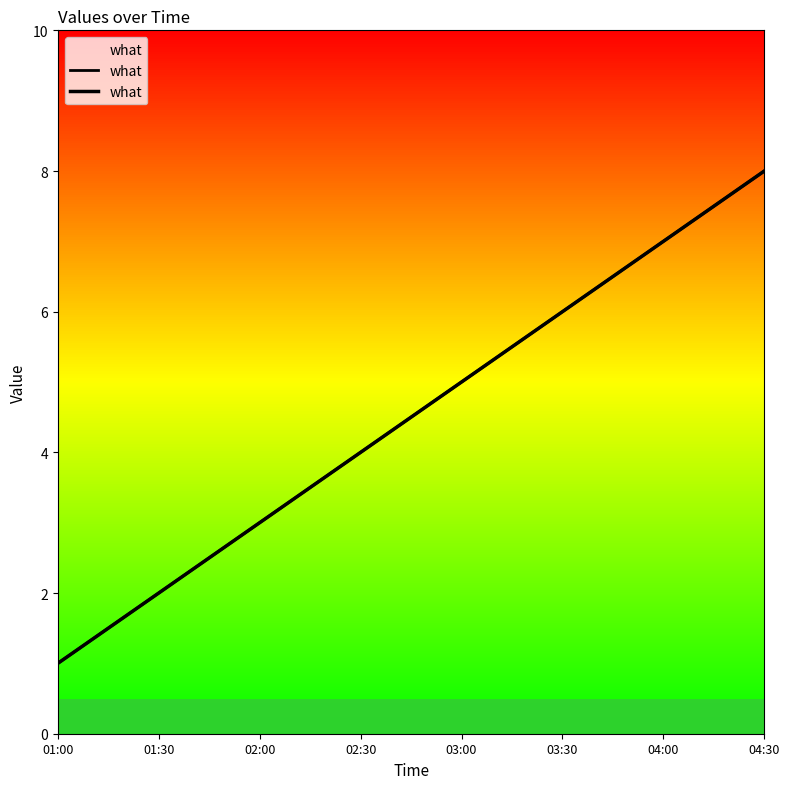

True or false: there are more than 1 points higher than both neighbors.

False